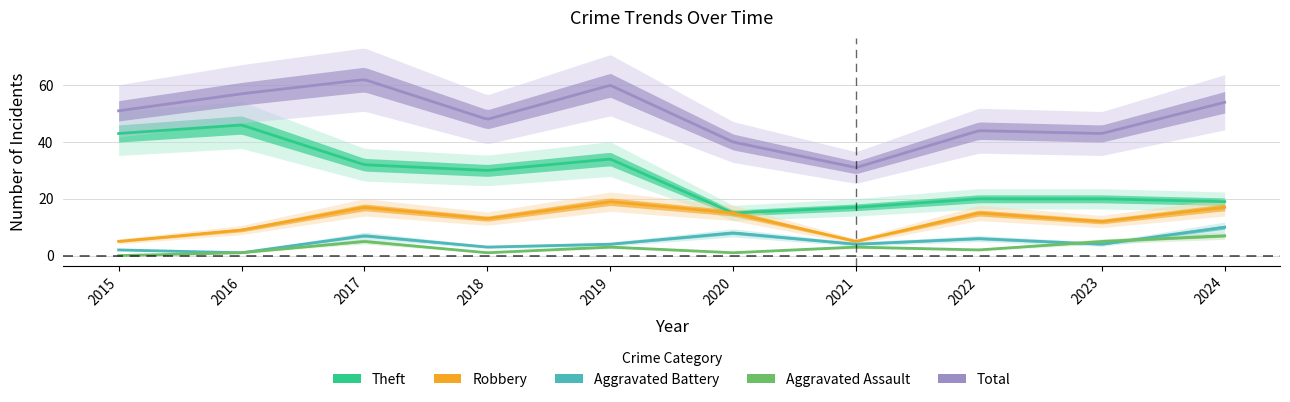

True or false: Theft and Aggravated Assault cross at least once.

False